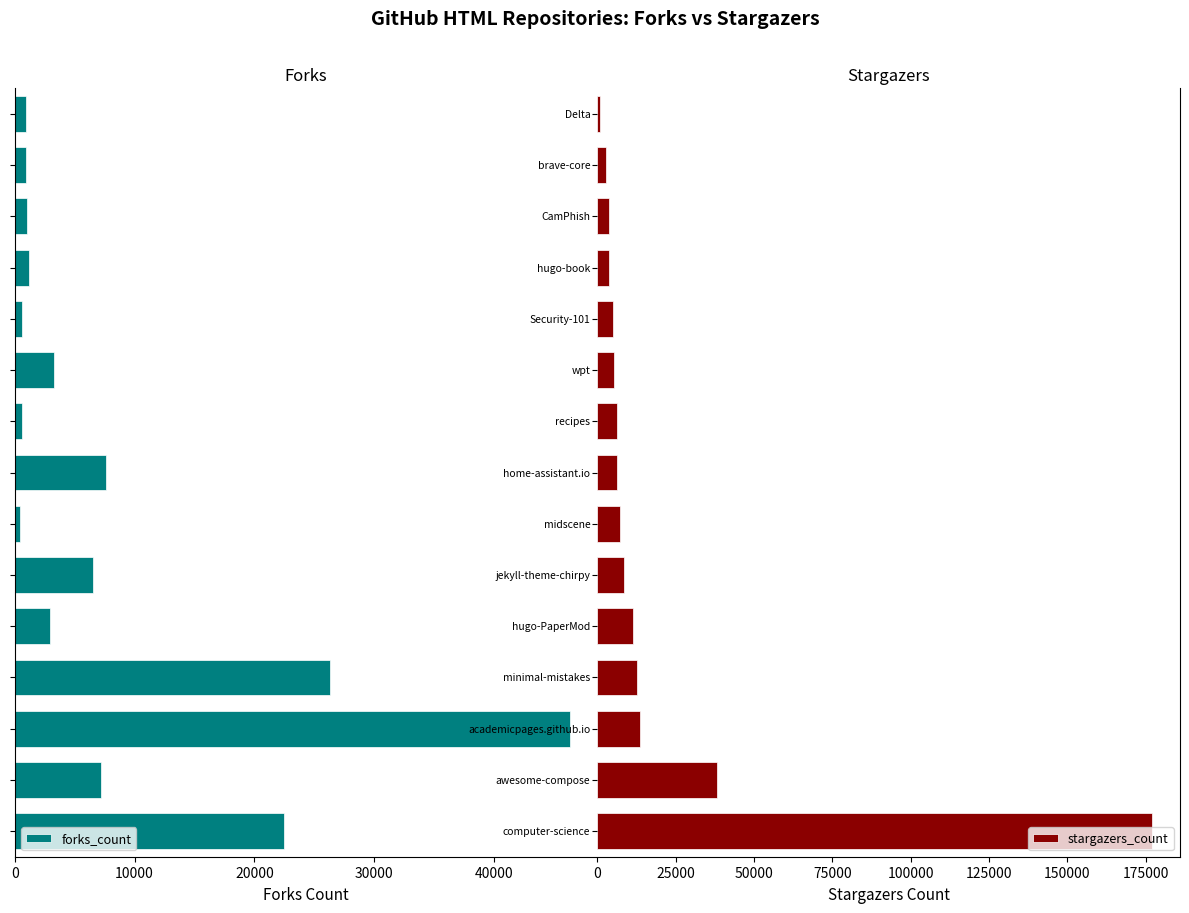

What is the difference between the maximum and minimum values in the forks_count series?

45919